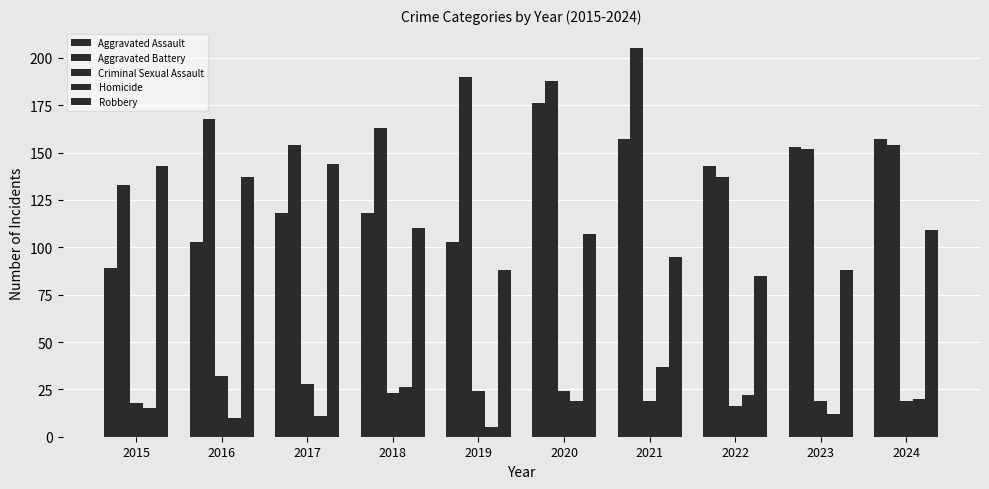

Does the chart contain stacked bars?

No